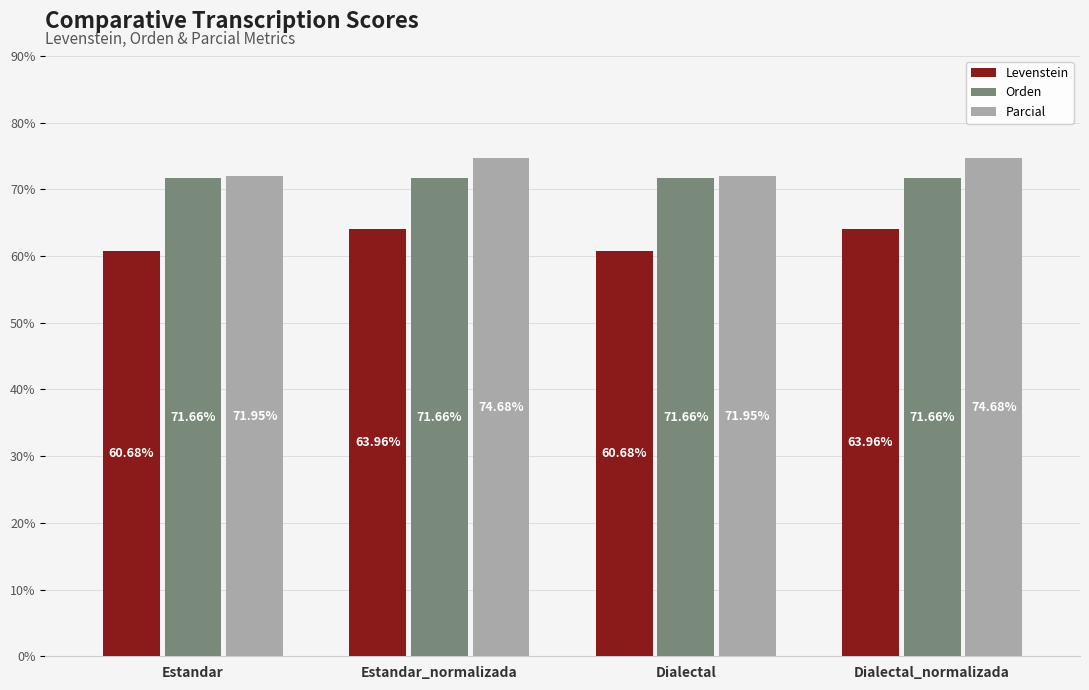

The Parcial series shows 72.0 at Dialectal. True or false?

True